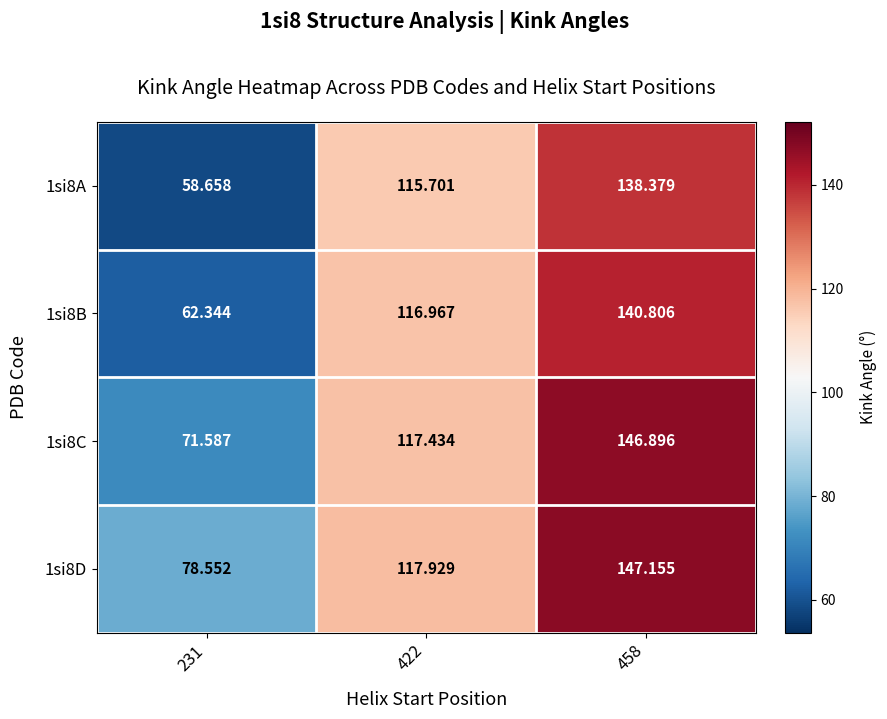

How many series are shown in this chart?

4